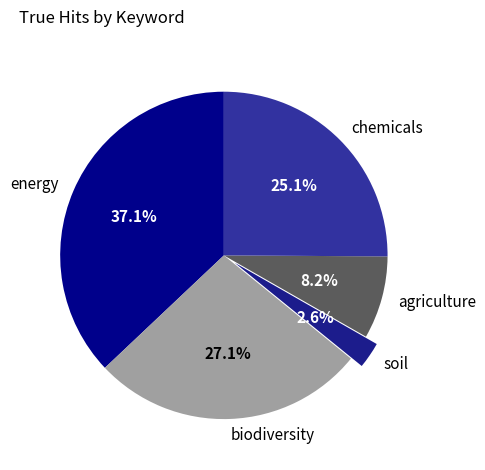

Count the number of slices in the pie.

5